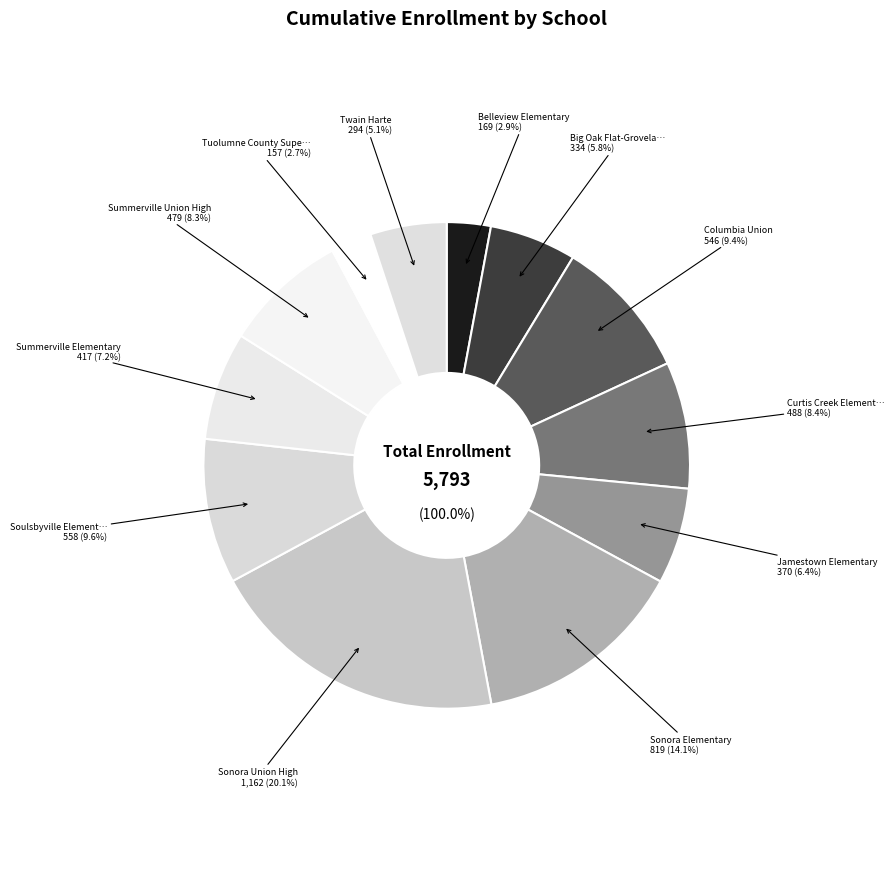

Count the number of slices in the pie.

12